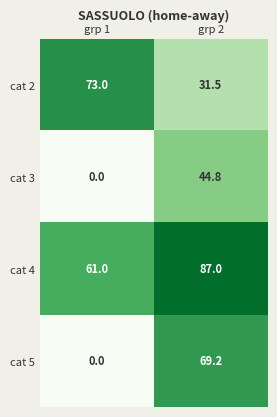

Between grp 1 and grp 2, which series saw the biggest shift?

cat 5